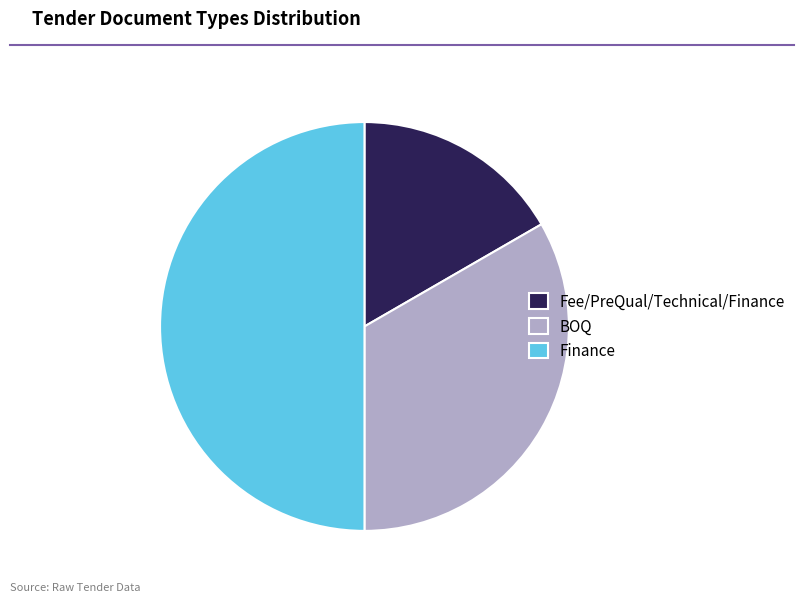

The Finance slice represents 50% of the pie. True or false?

True